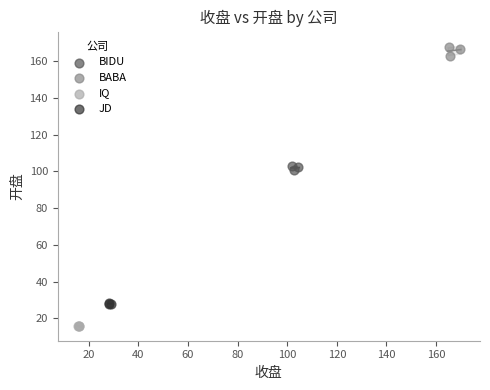

Which series contains the highest Y value?

BABA